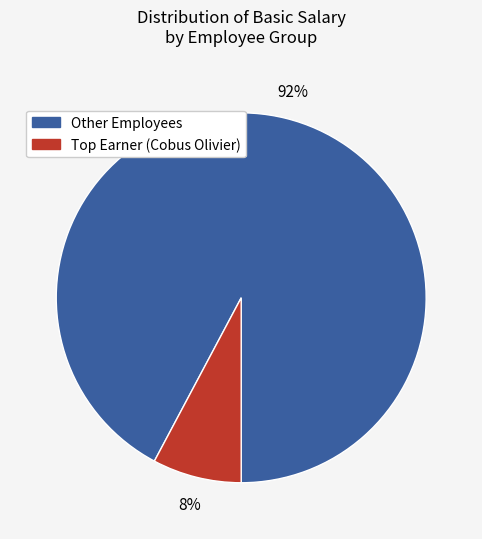

How many slices are in this pie chart?

2